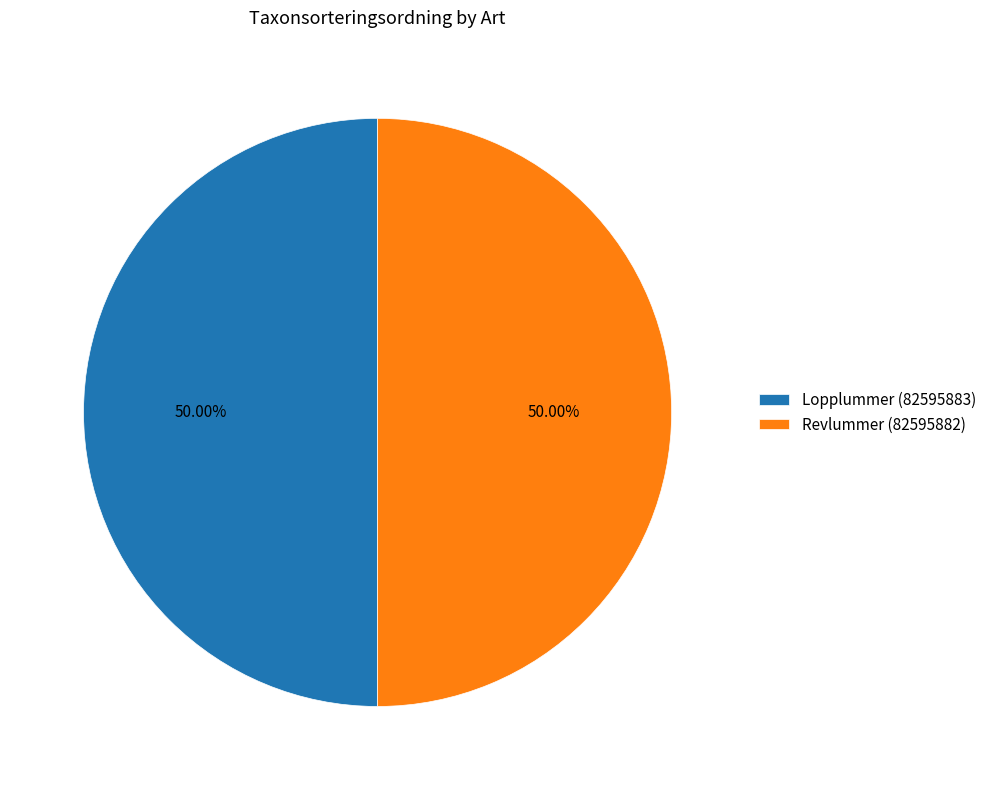

What is the ratio of the value at Revlummer (82595882) to the value at Lopplummer (82595883)?

1.0